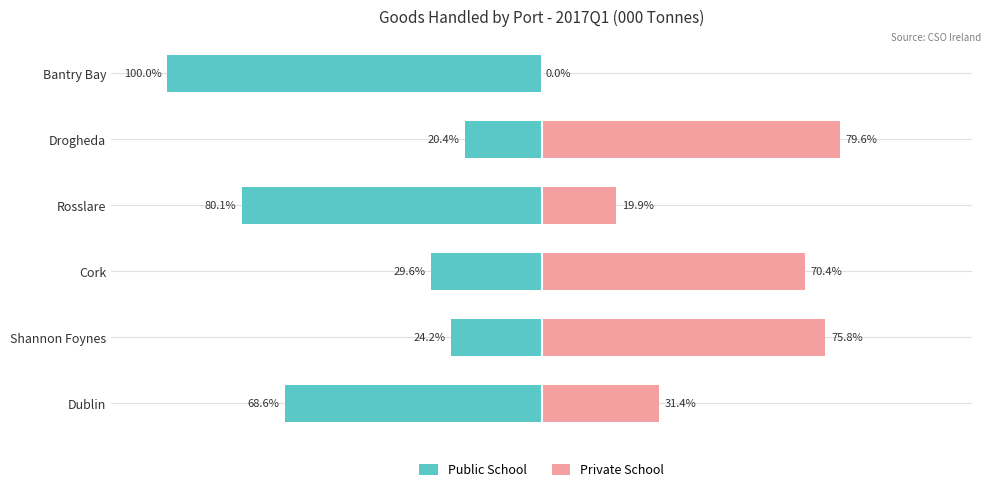

What is the average value of the Private School series?

46.2